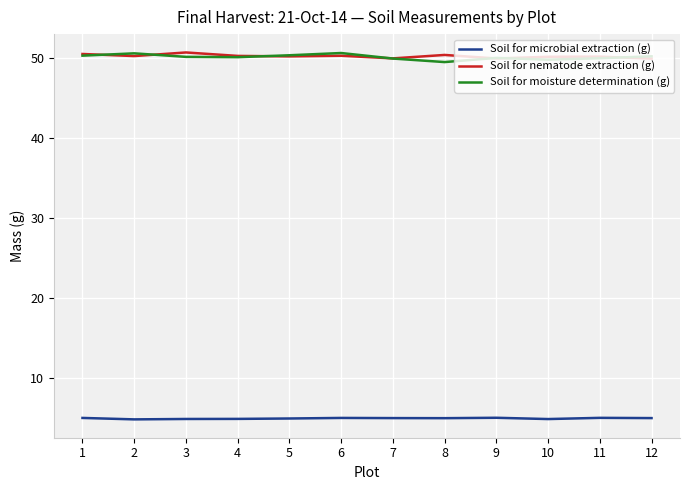

At how many categories does at least one series exceed 7?

12